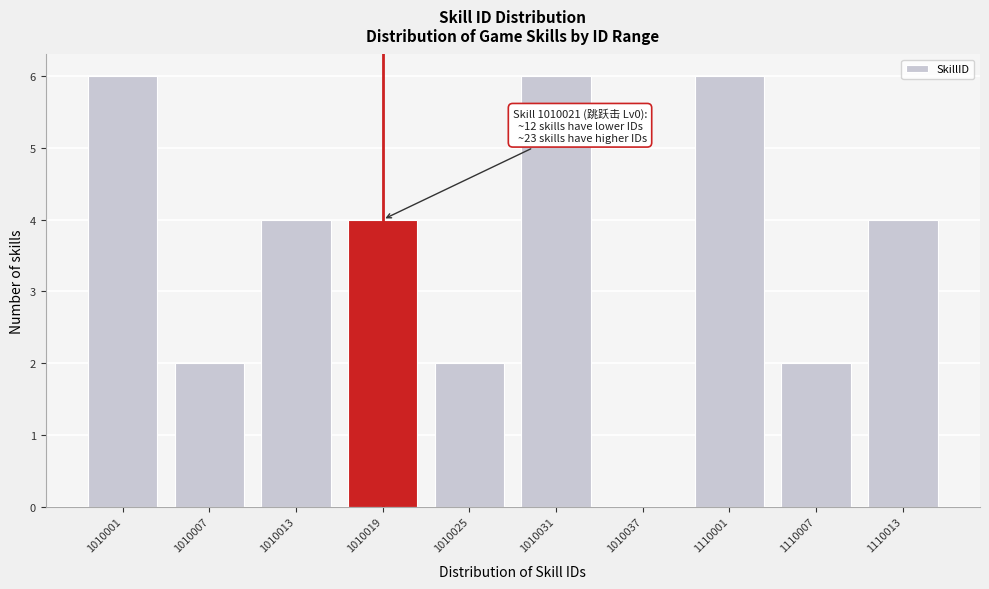

Reading right to left, what are all the values shown in this chart?

1110013=4	1110007=2	1110001=6	1010037=0	1010031=6	1010025=2	1010019=4	1010013=4	1010007=2	1010001=6